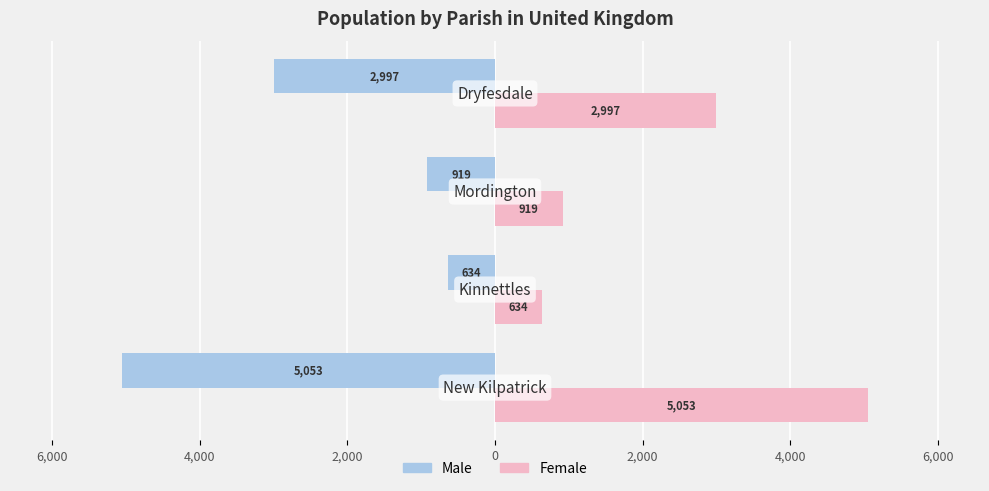

What is the minimum value for Female?

634